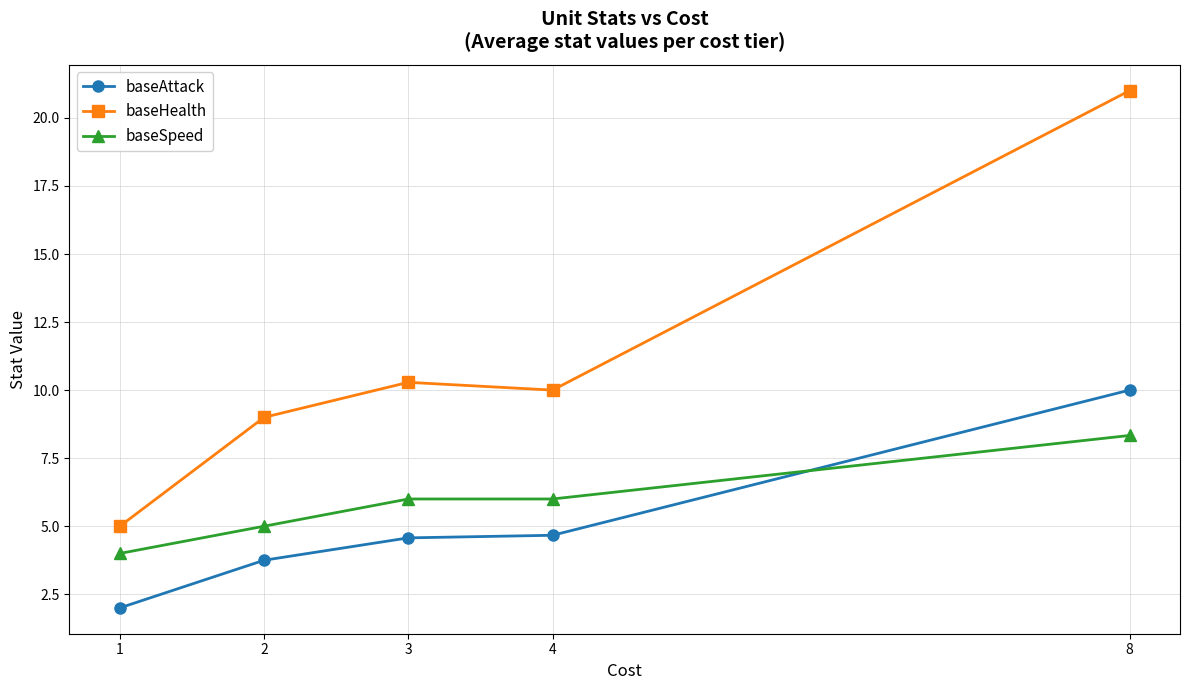

Rank the series at 8 from highest to lowest value.

baseHealth, baseAttack, baseSpeed